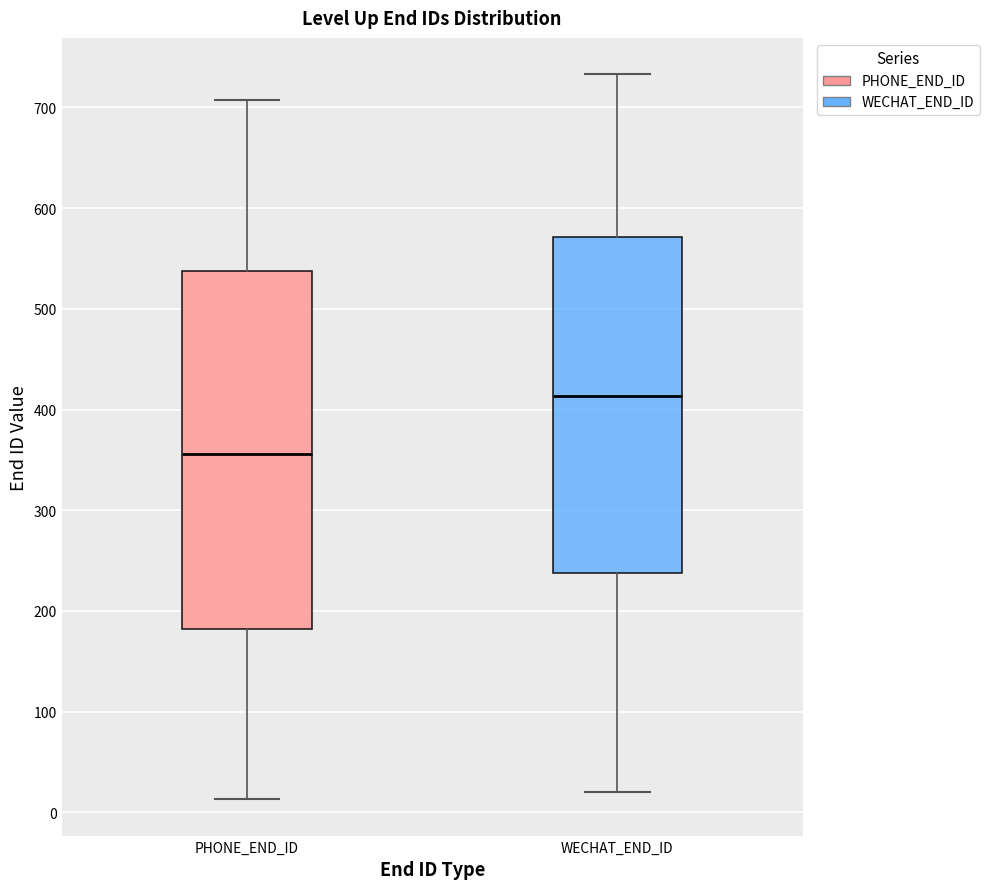

Comparing the boxes themselves (not the whiskers), which one is the tallest?

PHONE_END_ID